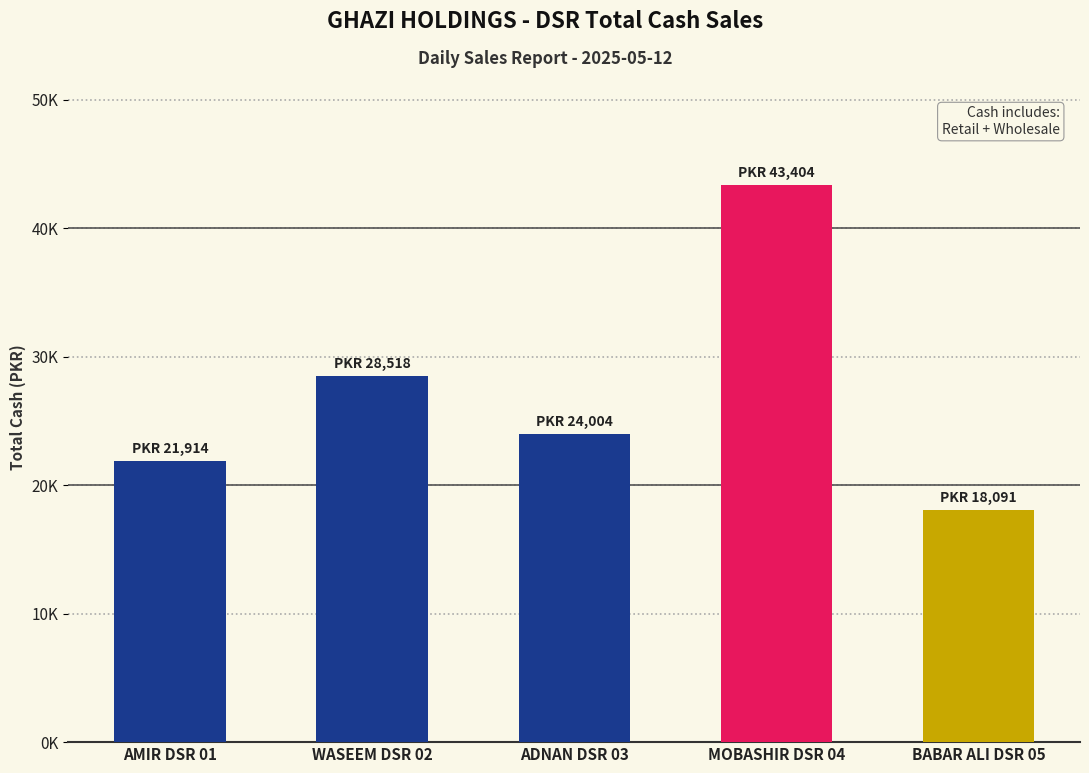

True or false: the data shows 76443.1 at MOBASHIR DSR 04.

False